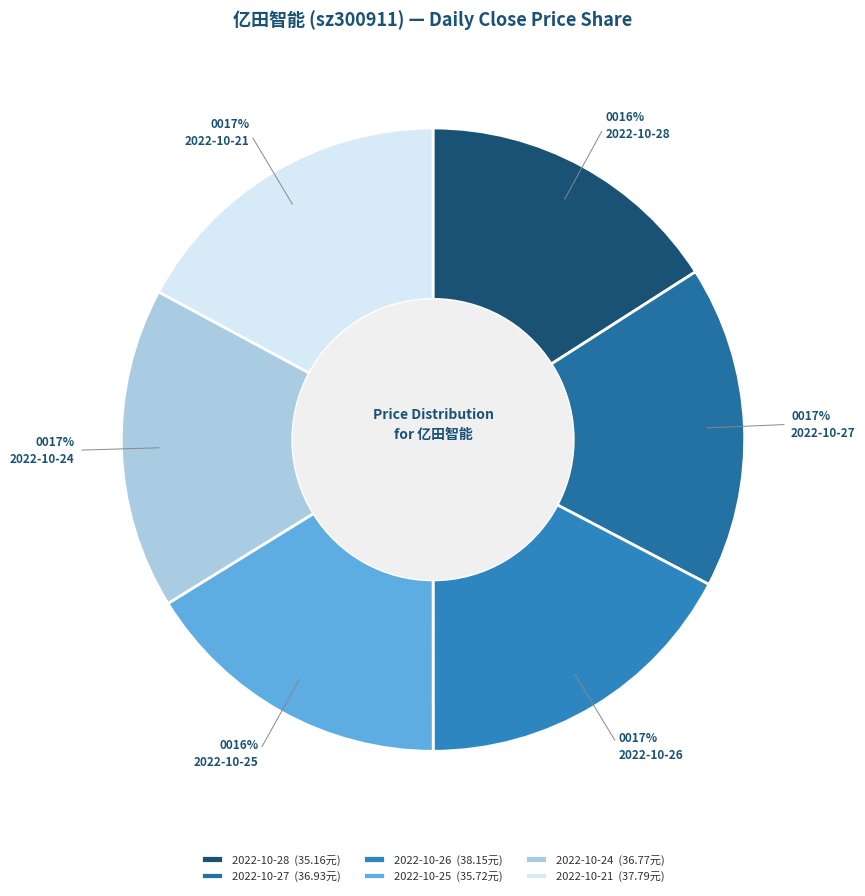

Rank the categories by value from lowest to highest.

2022-10-28, 2022-10-25, 2022-10-24, 2022-10-27, 2022-10-21, 2022-10-26